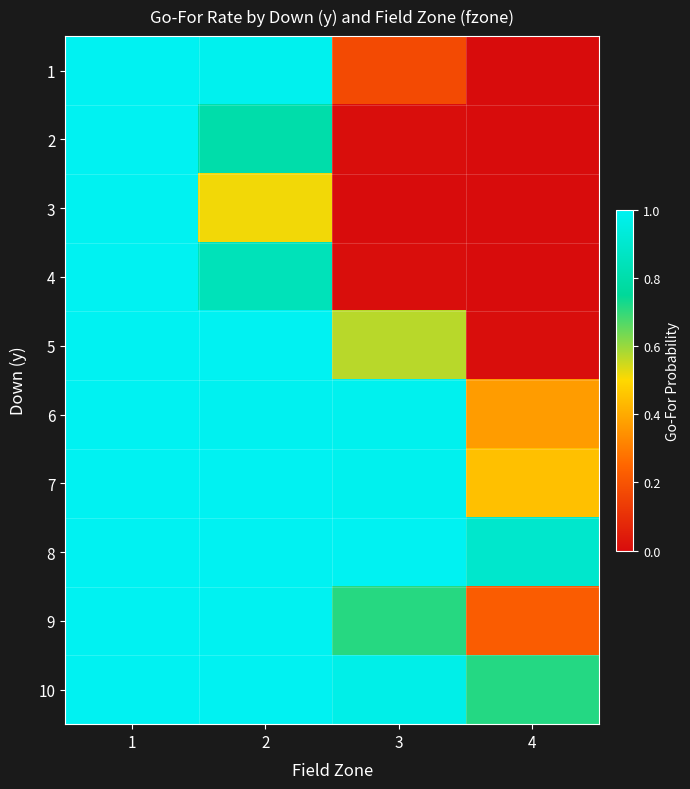

At which category is the sum across all series the highest?

1